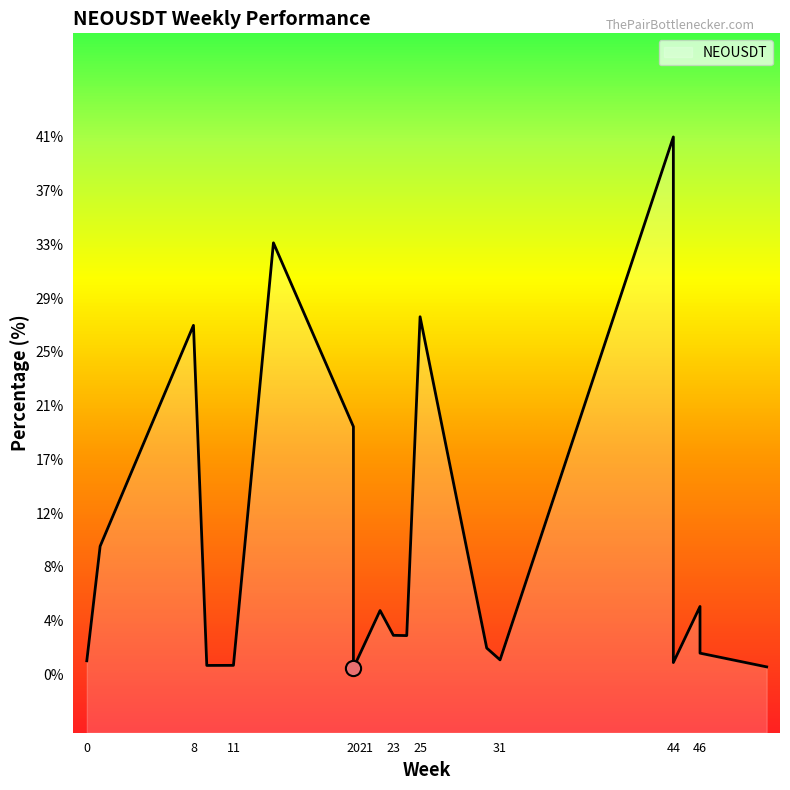

What is the ratio of the value at 22 to the value at 31?

4.4